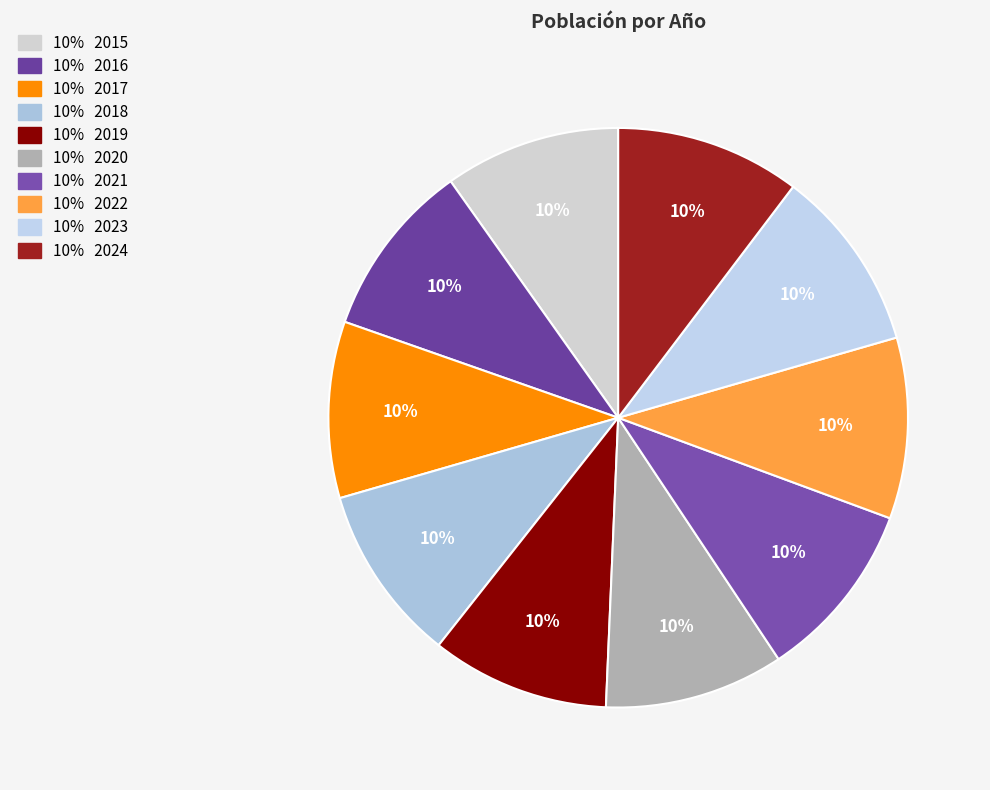

Rank the categories by value from lowest to highest.

2015, 2016, 2017, 2018, 2019, 2020, 2021, 2022, 2023, 2024